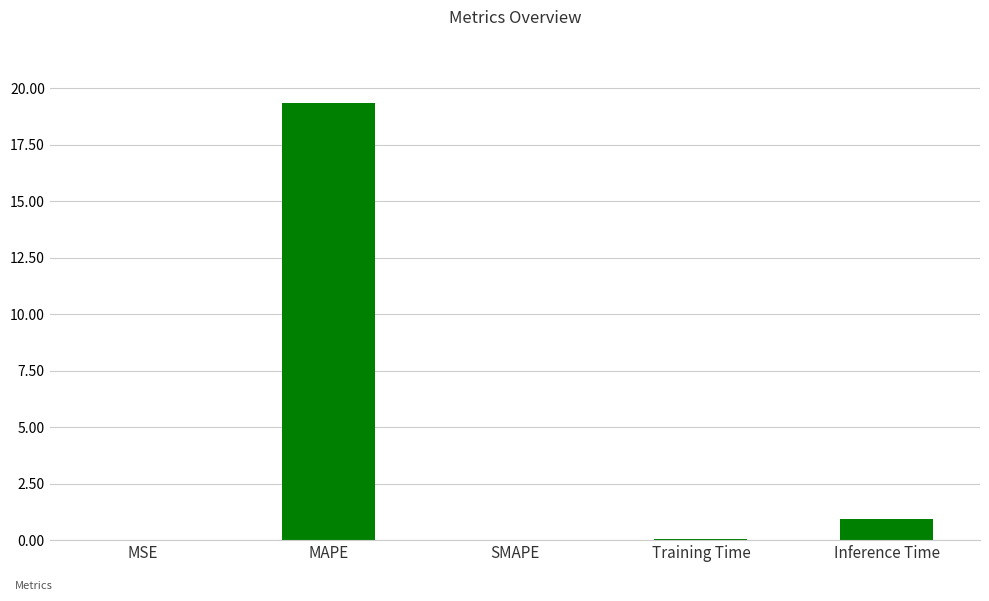

At which label is the value closest to 9?

Inference Time